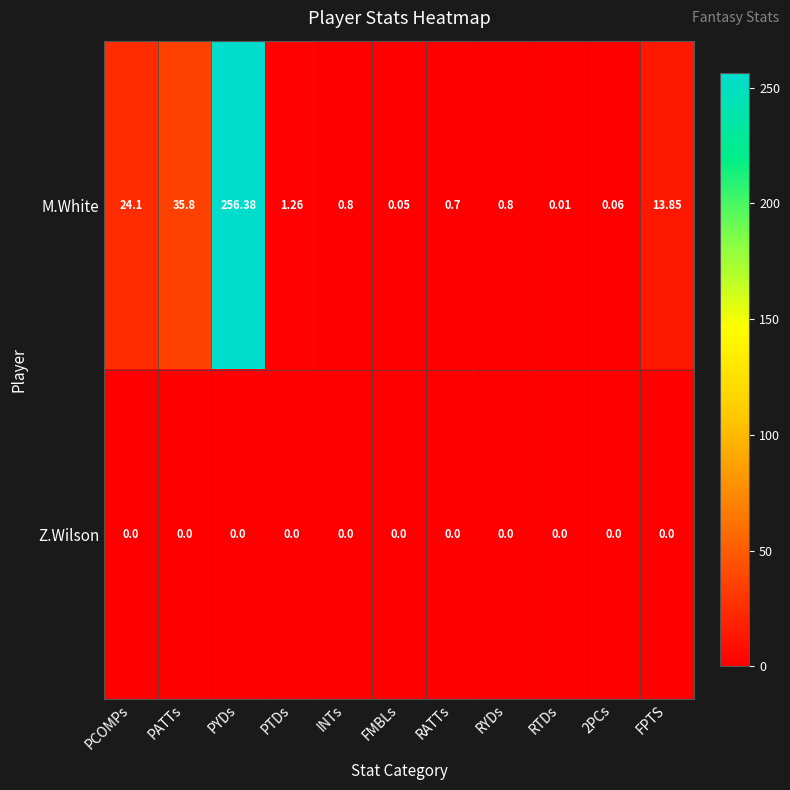

Rank the series by their average value, from highest to lowest.

M.White, Z.Wilson